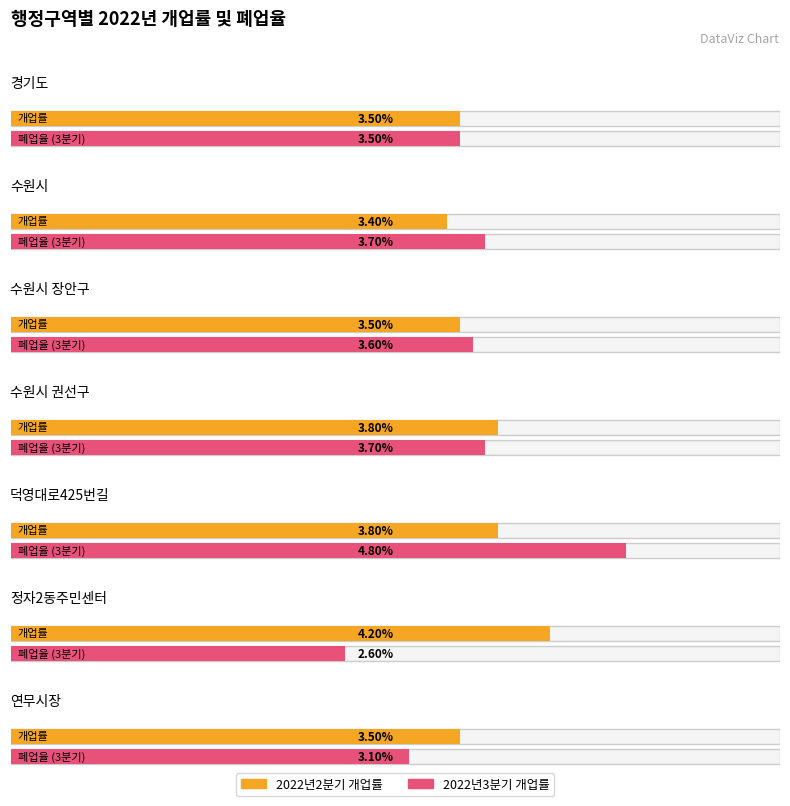

How many groups of bars are there?

7